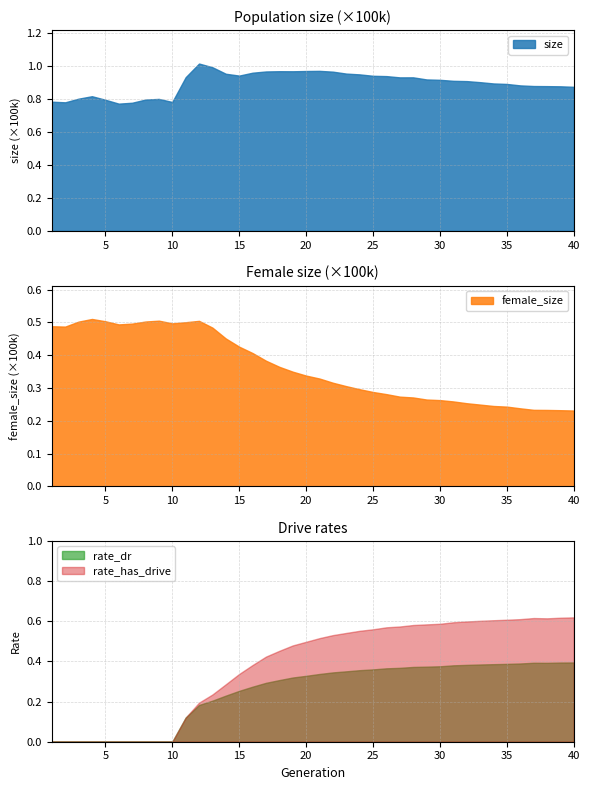

The size series shows 34157.8 at 12. True or false?

False